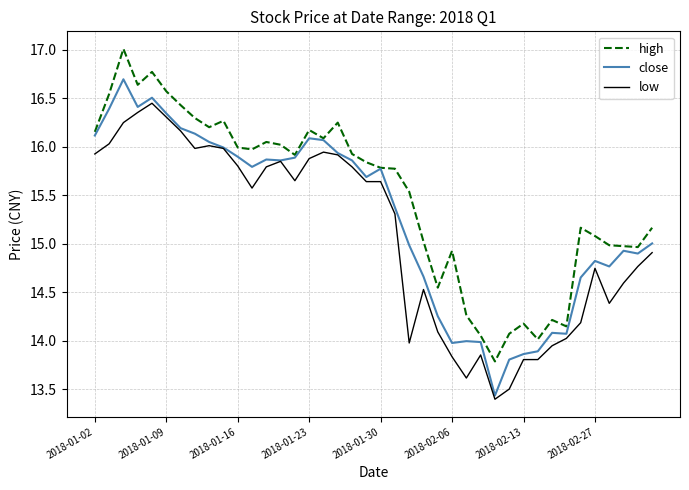

List the series in order of their overall mean, highest first.

high, close, low